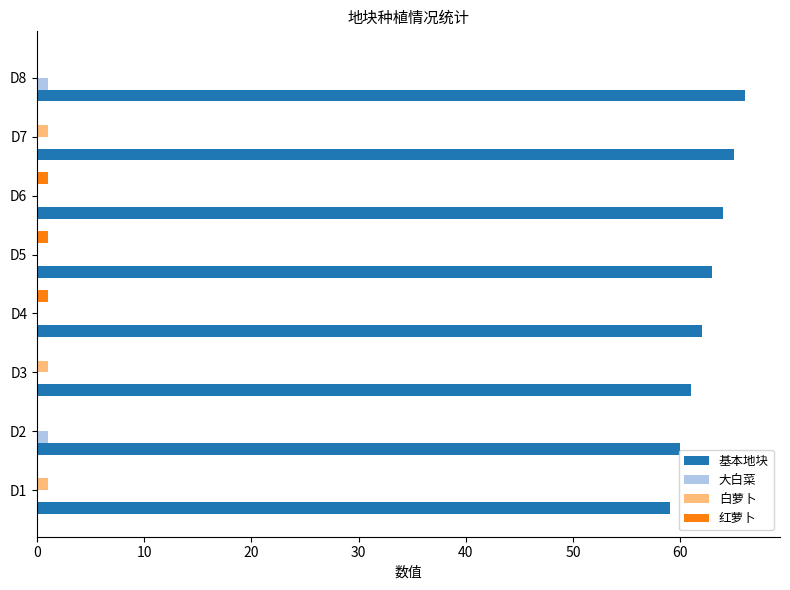

True or false: 基本地块 has a value of 118 at D8.

False